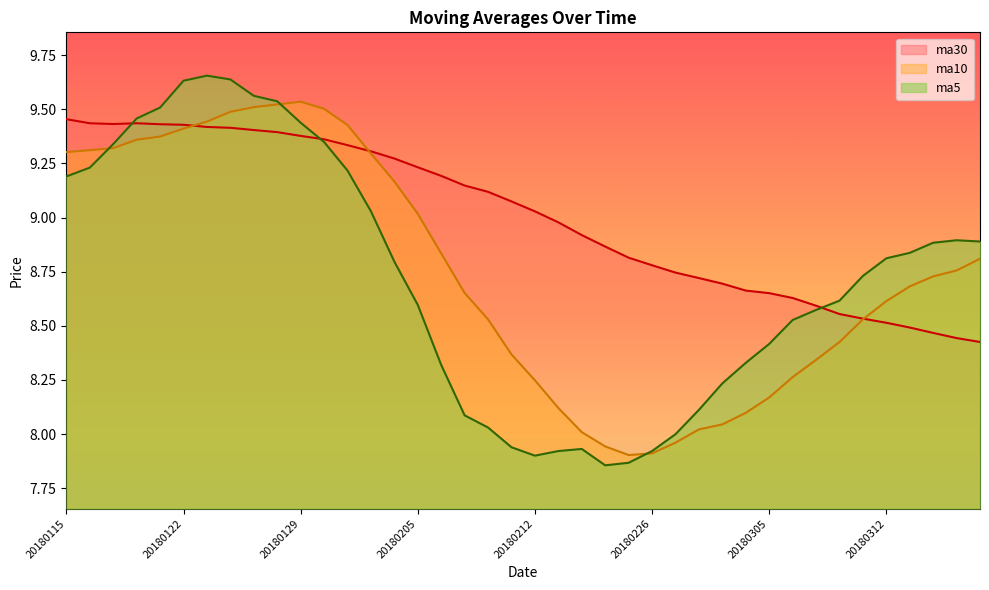

What is the smallest value displayed?

7.9